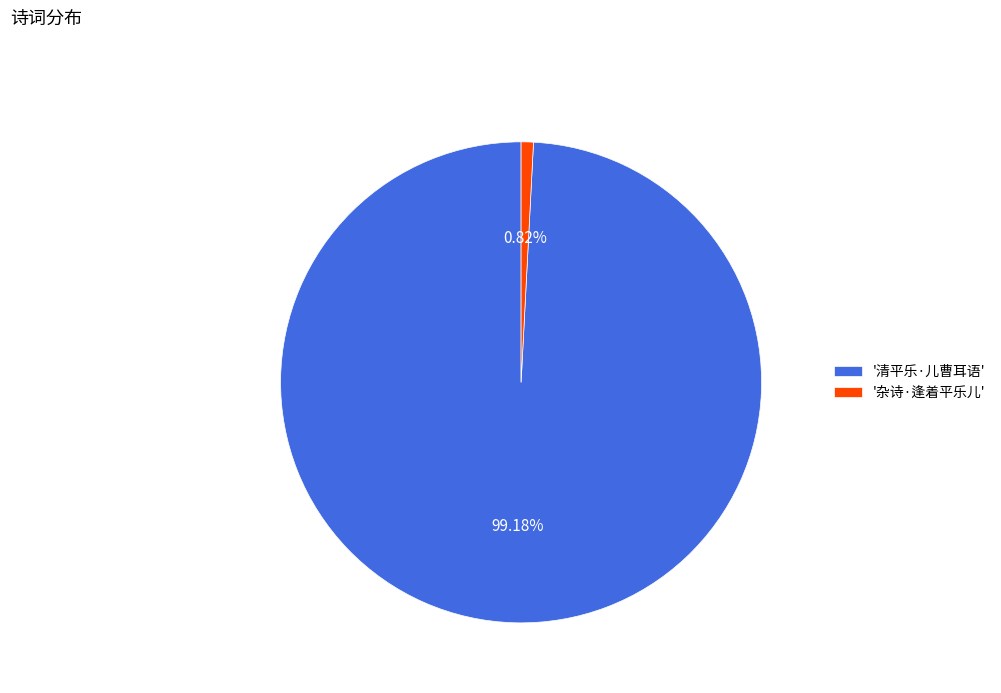

Which category accounts for the majority?

'清平乐·儿曹耳语'